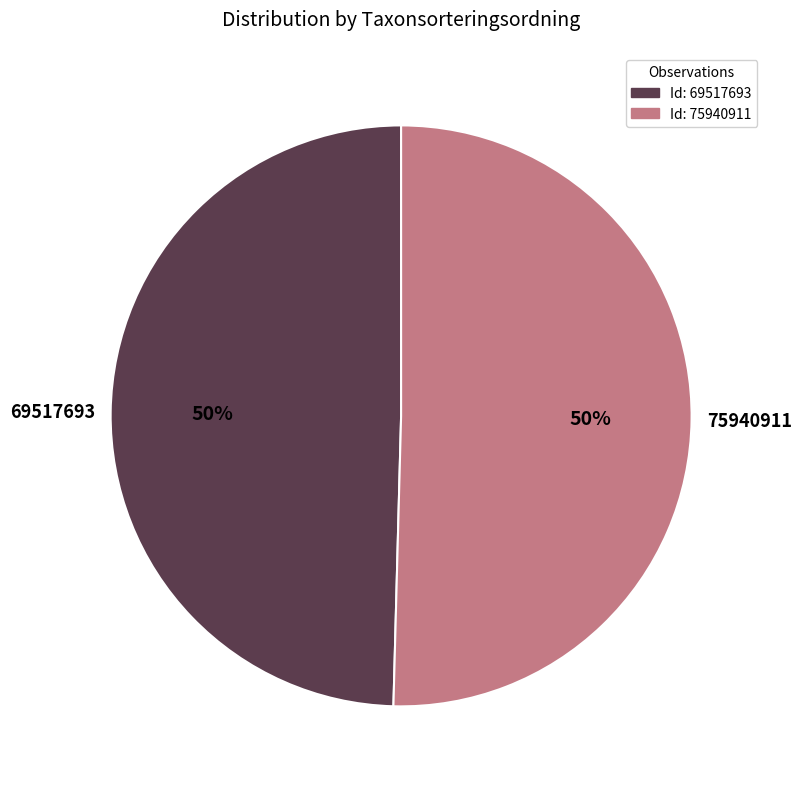

Do Id: 69517693 and Id: 75940911 together represent more than half of the pie?

Yes